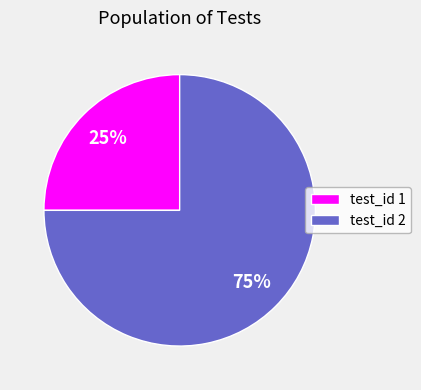

Between test_id 1 and test_id 2, which is larger?

test_id 2